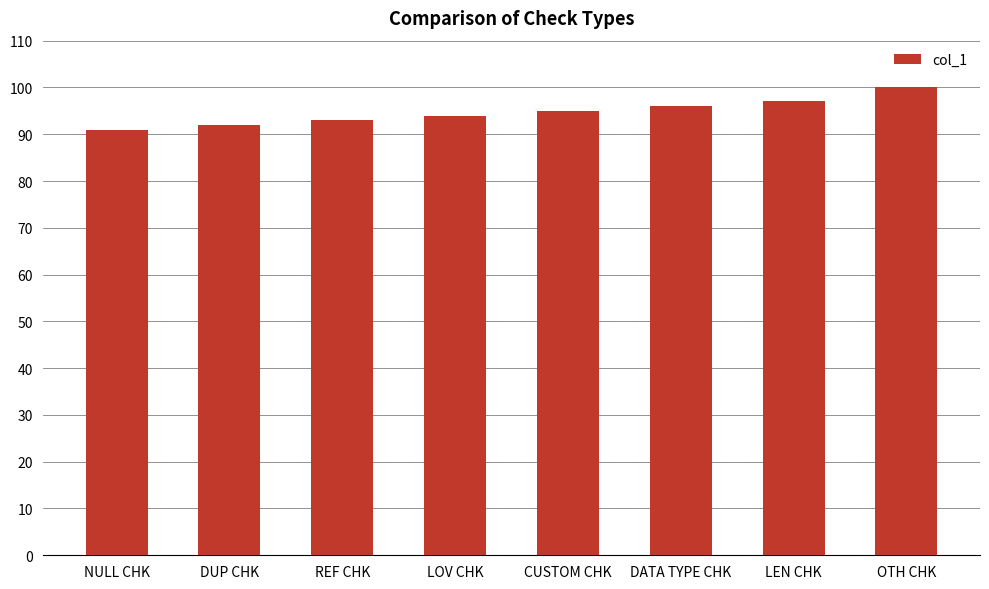

True or false: the data shows 143 at DATA TYPE CHK.

False